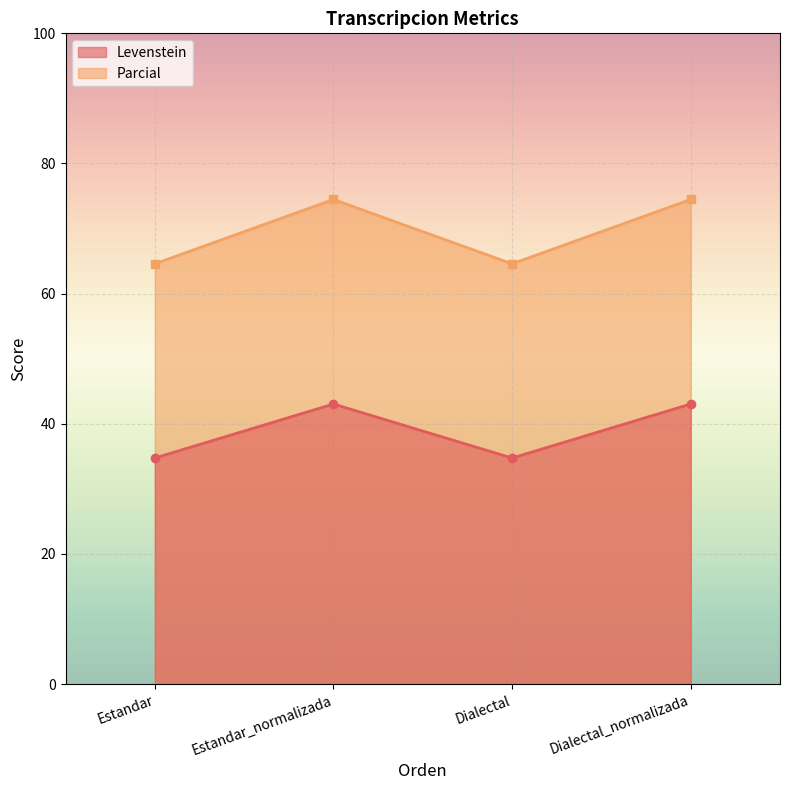

Which series has the widest spread of values?

Parcial